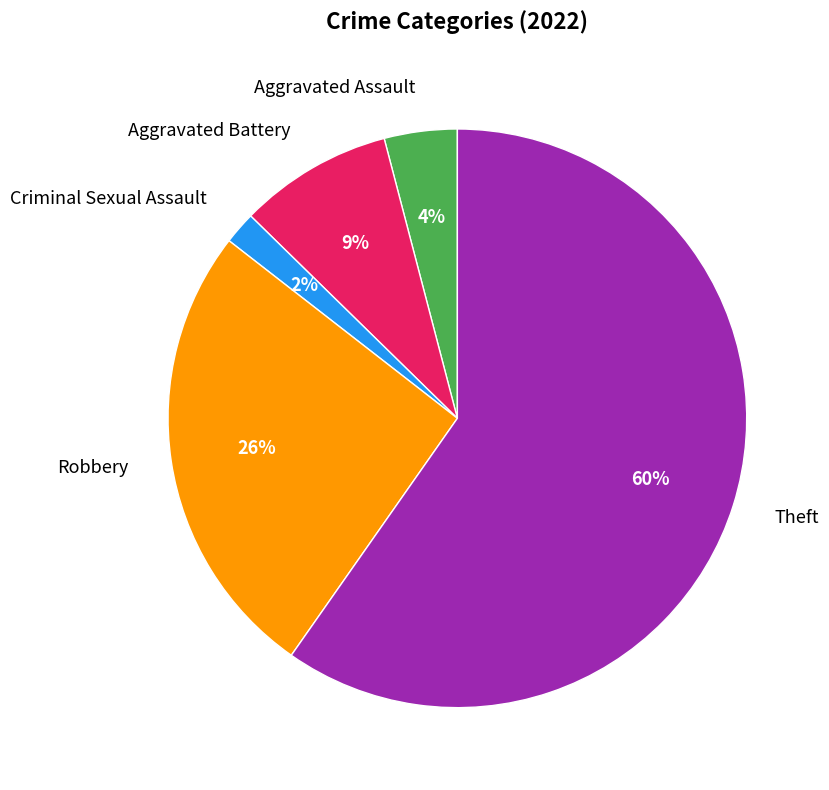

How many slices are in this pie chart?

5